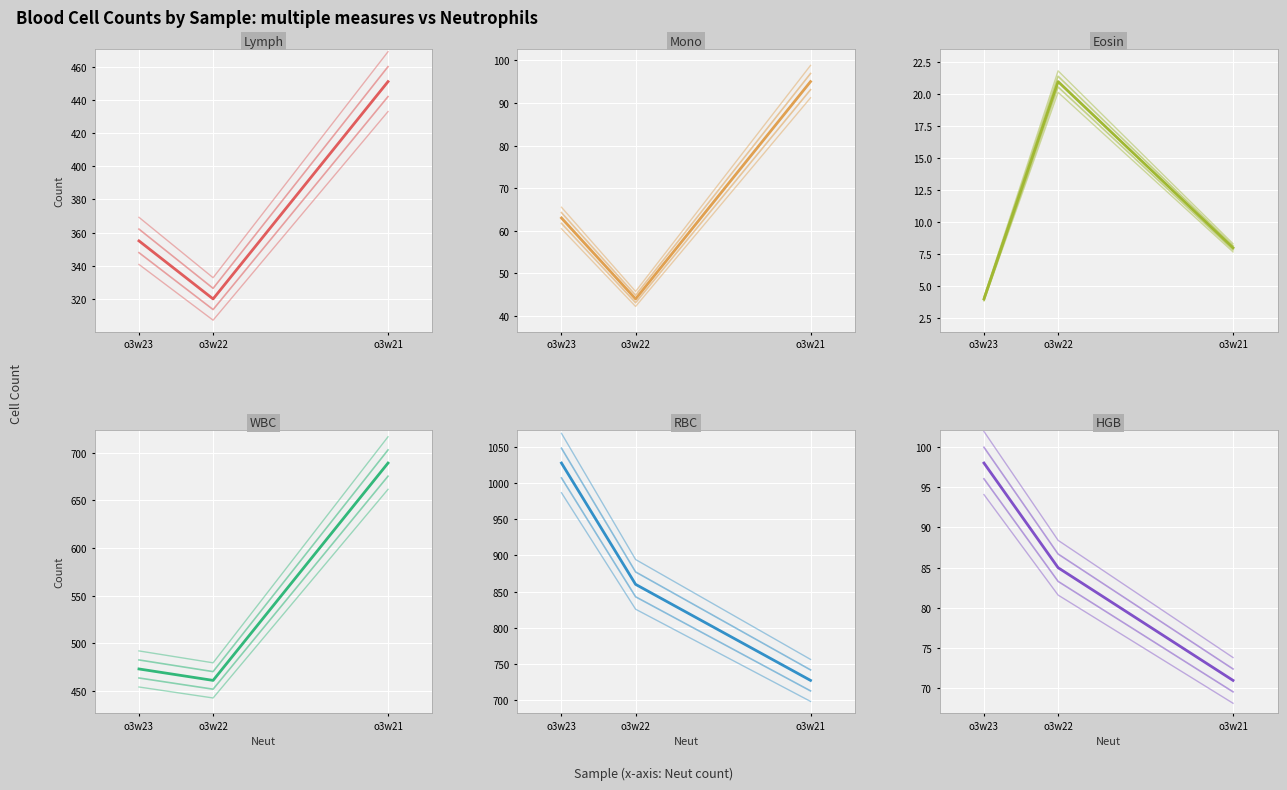

Which has a higher value, o3w22 or o3w23?

o3w23